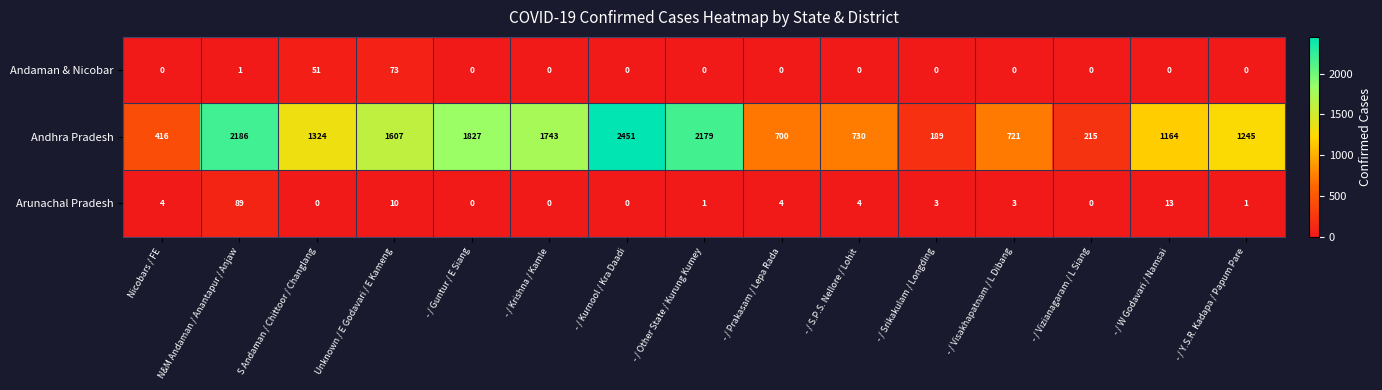

What is the total value across all series at - / Y.S.R. Kadapa / Papum Pare?

1246